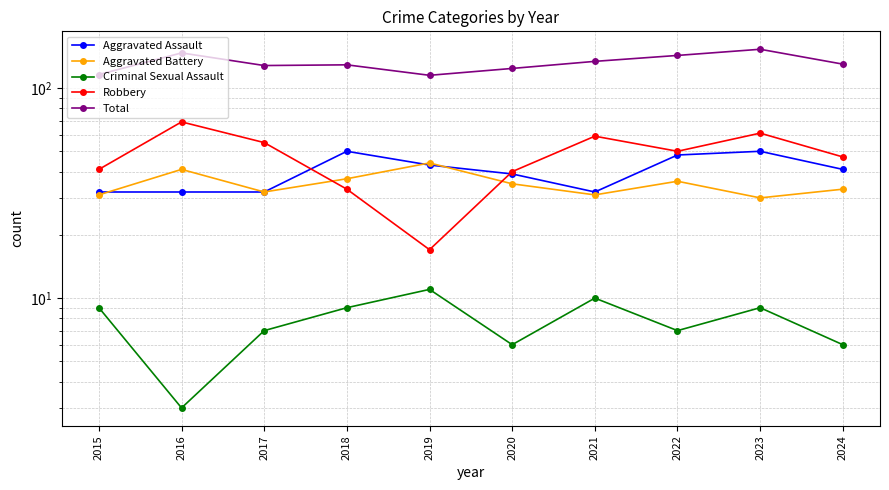

Which category has the highest value in the Robbery series?

2016